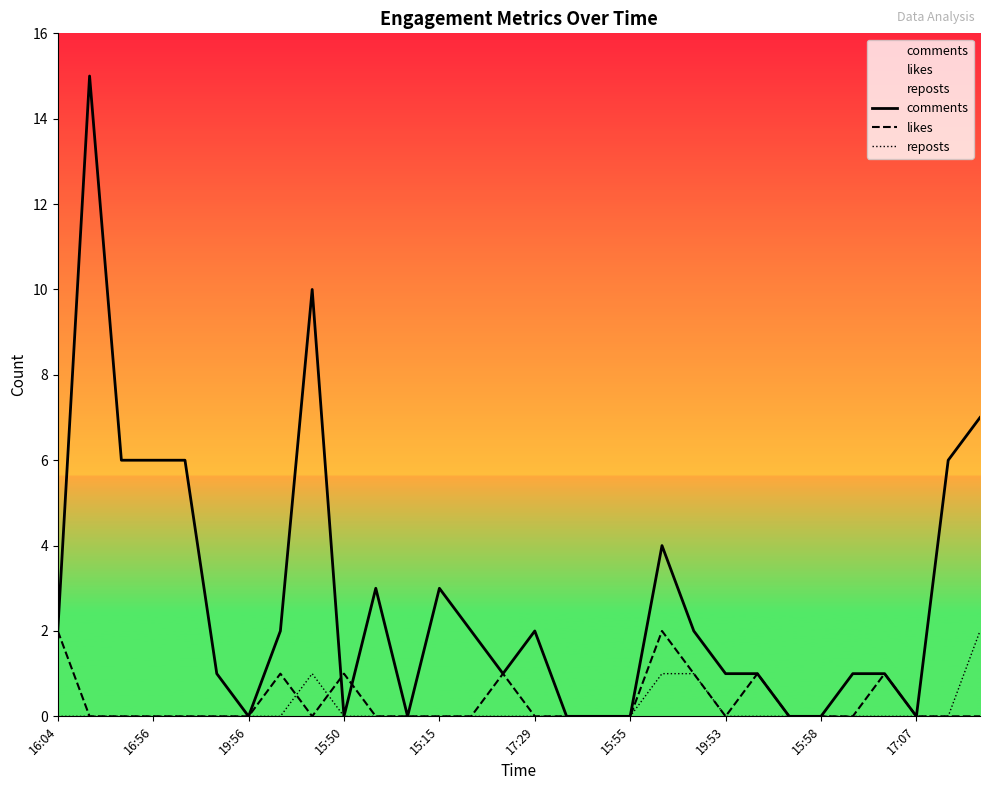

Which series has the largest total across all categories?

comments